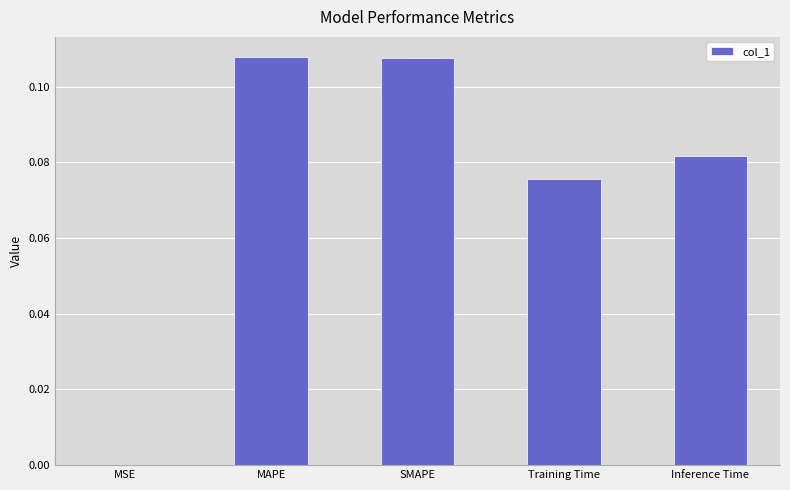

Between Training Time and Inference Time, which is larger?

Inference Time